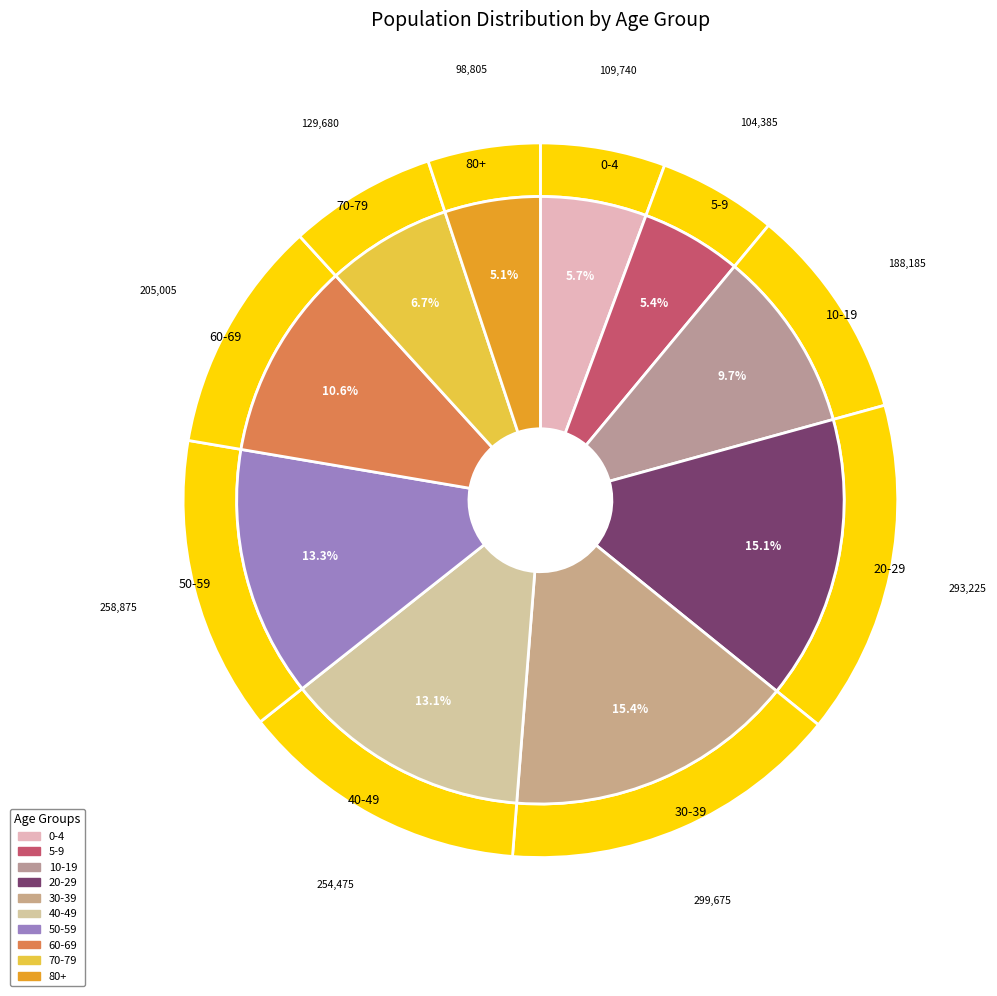

What percentage is the 10-19 slice, to the nearest percent?

10%